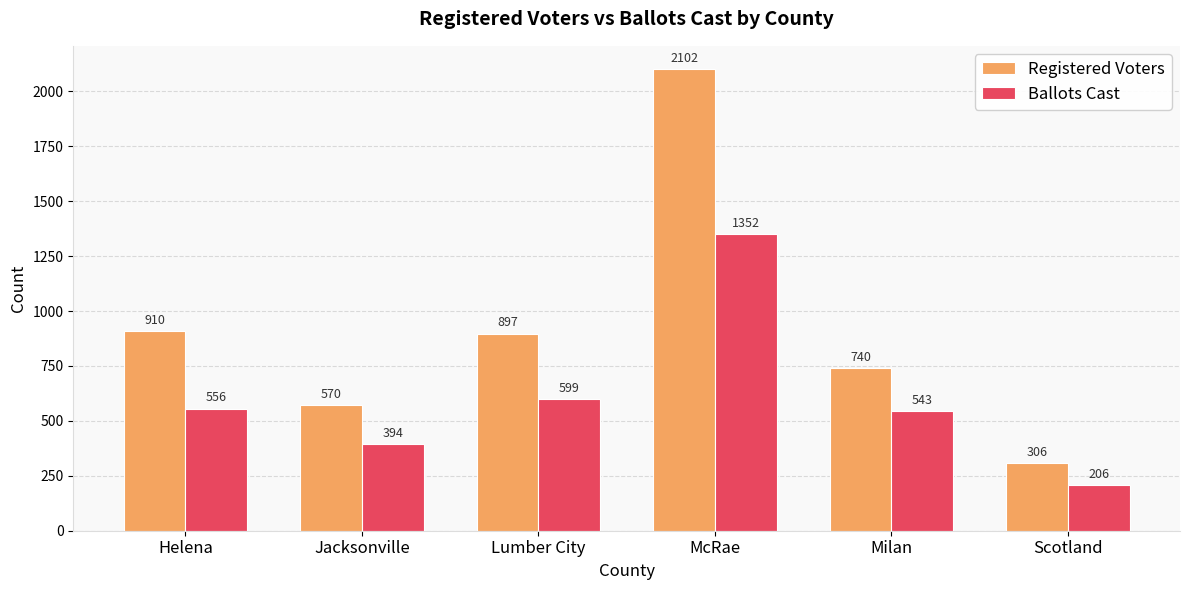

What is the label of the 1st bar from the right?

Scotland